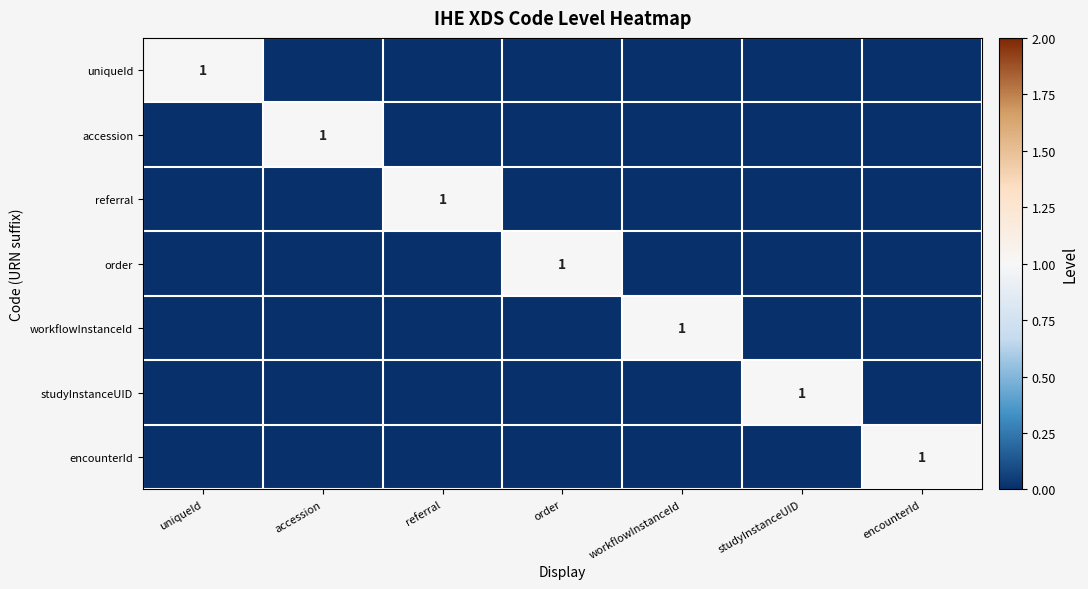

Between uniqueId and studyInstanceUID, which is larger?

uniqueId